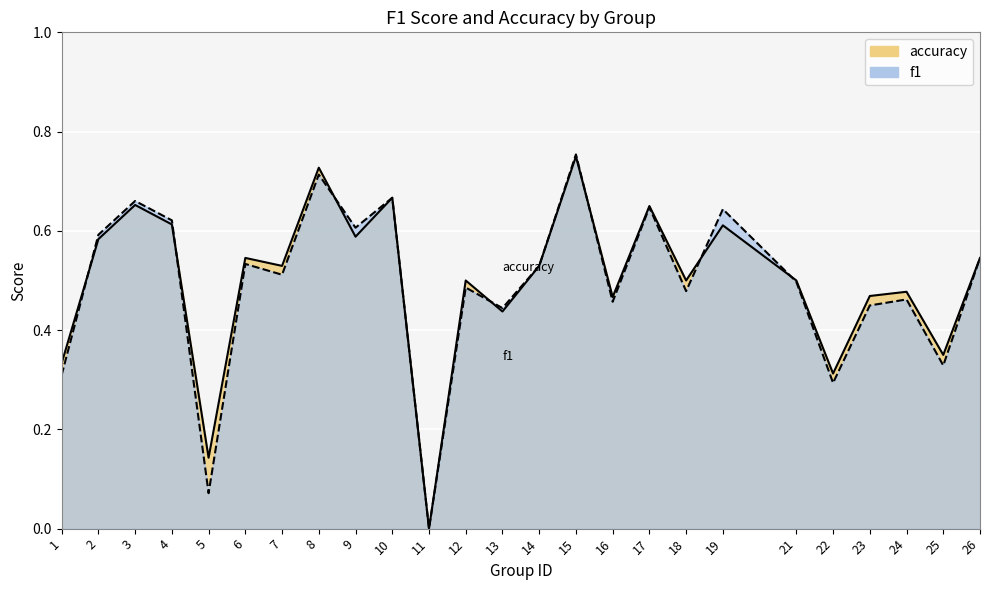

Which series ends up on top after the final intersection of accuracy and f1?

accuracy